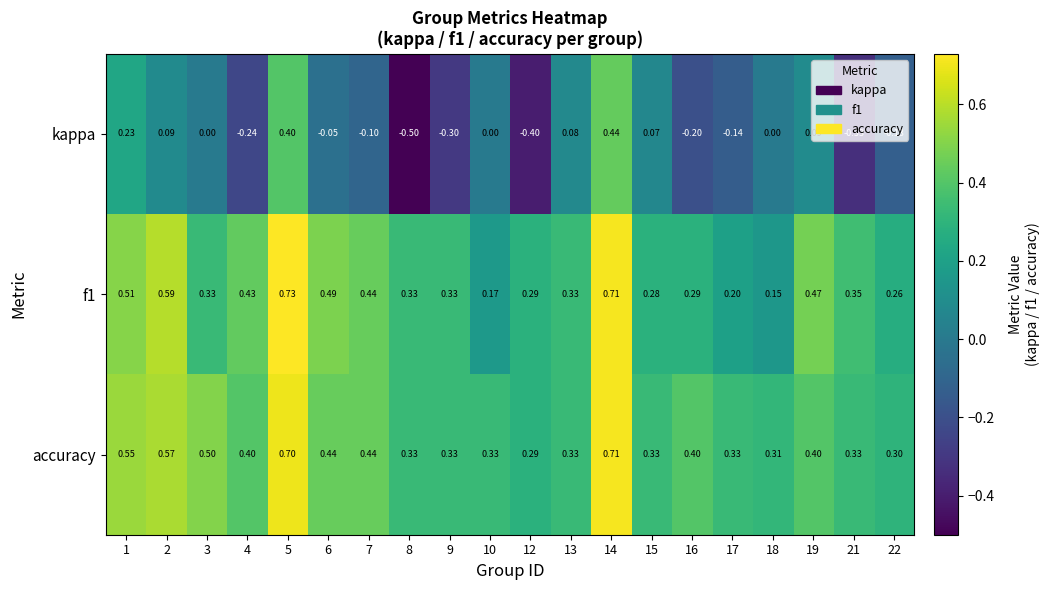

Which series has the largest total across all categories?

accuracy